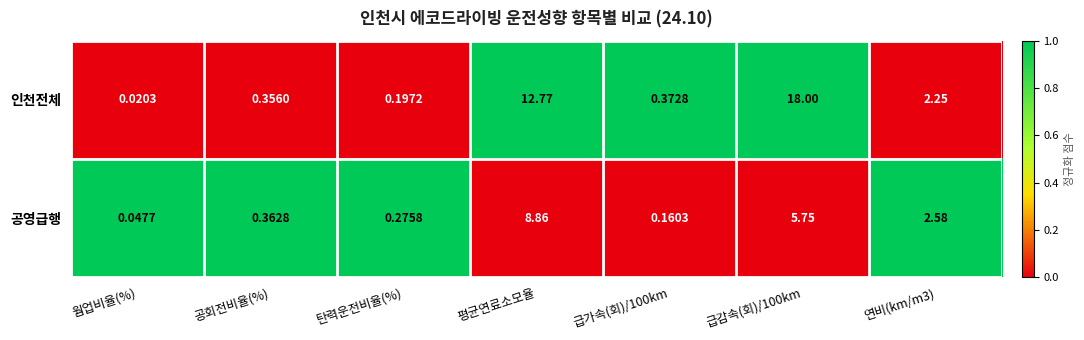

List the series in order of their overall mean, highest first.

인천전체, 공영급행